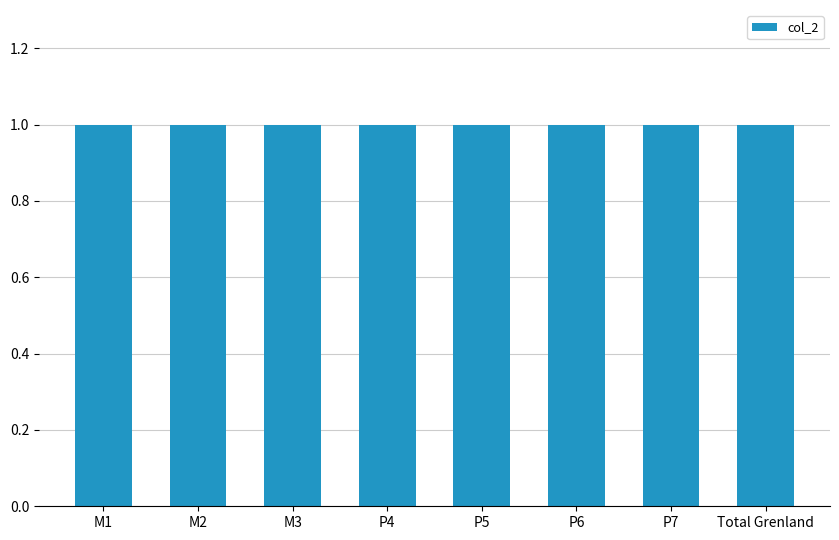

What position from the left is Total Grenland?

8